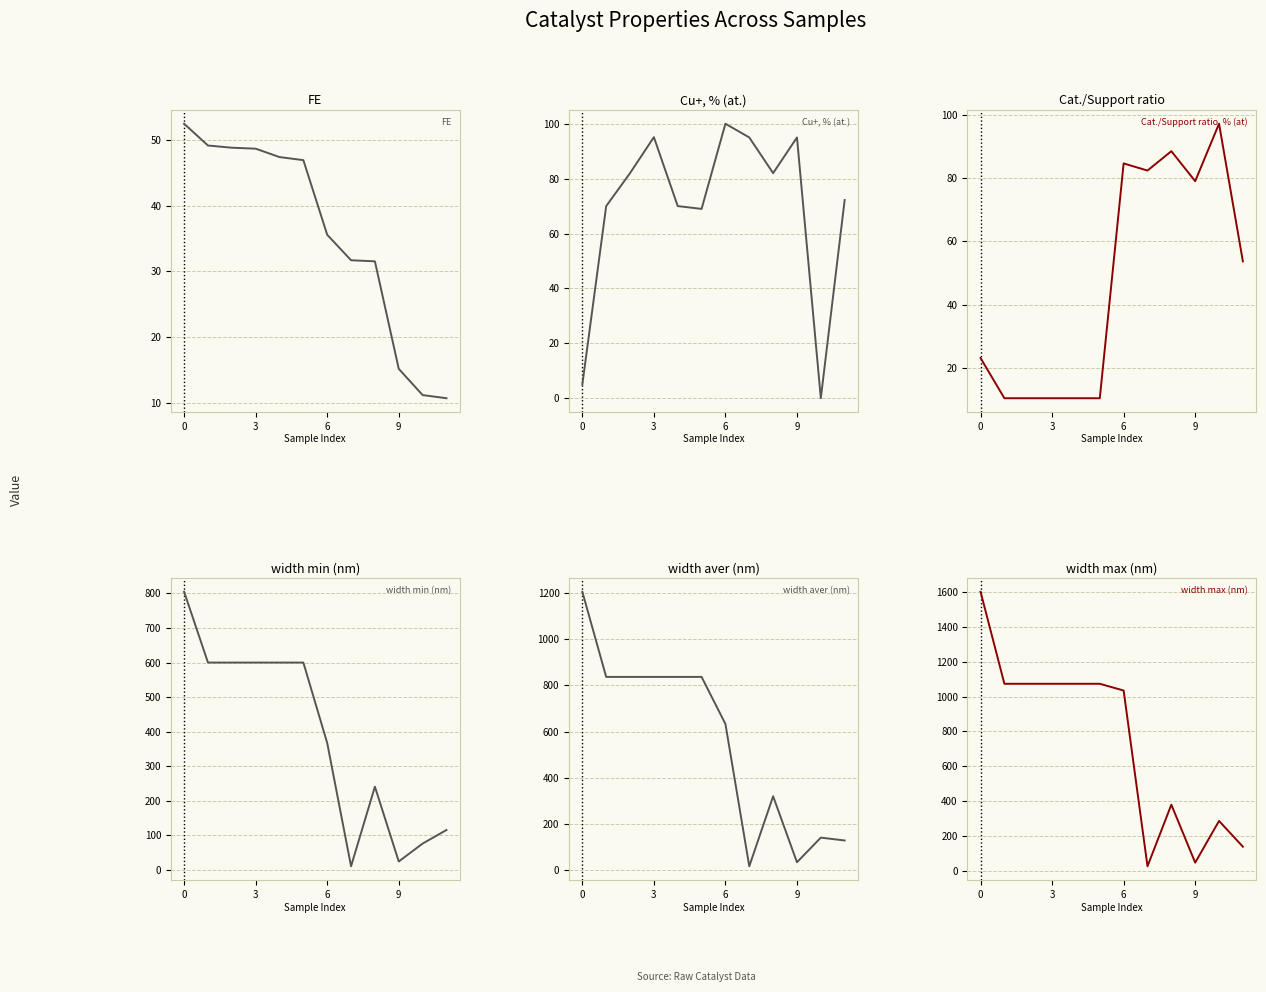

Where is the first local minimum for Cat./Support ratio, % (at)?

7